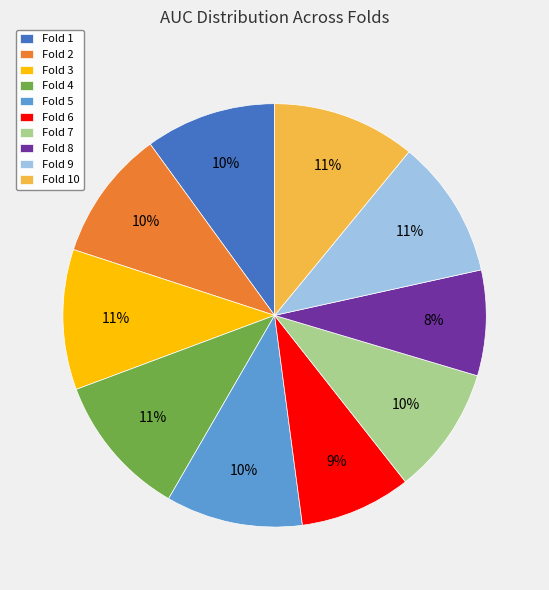

To the nearest percent, what is the average slice percentage?

10%